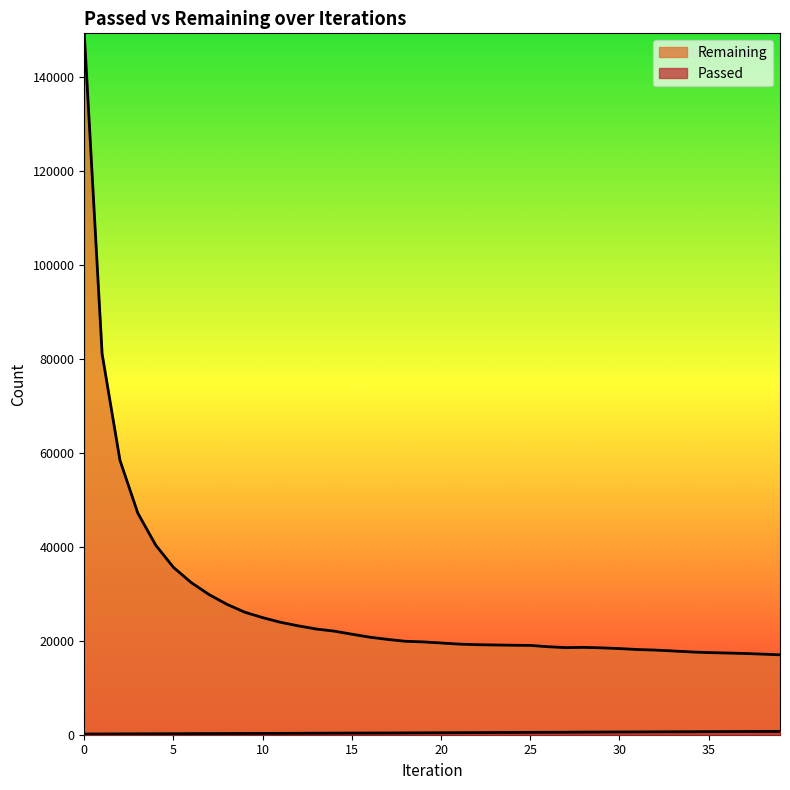

Is the value of Remaining at 37 greater than the value of Passed at 11?

Yes